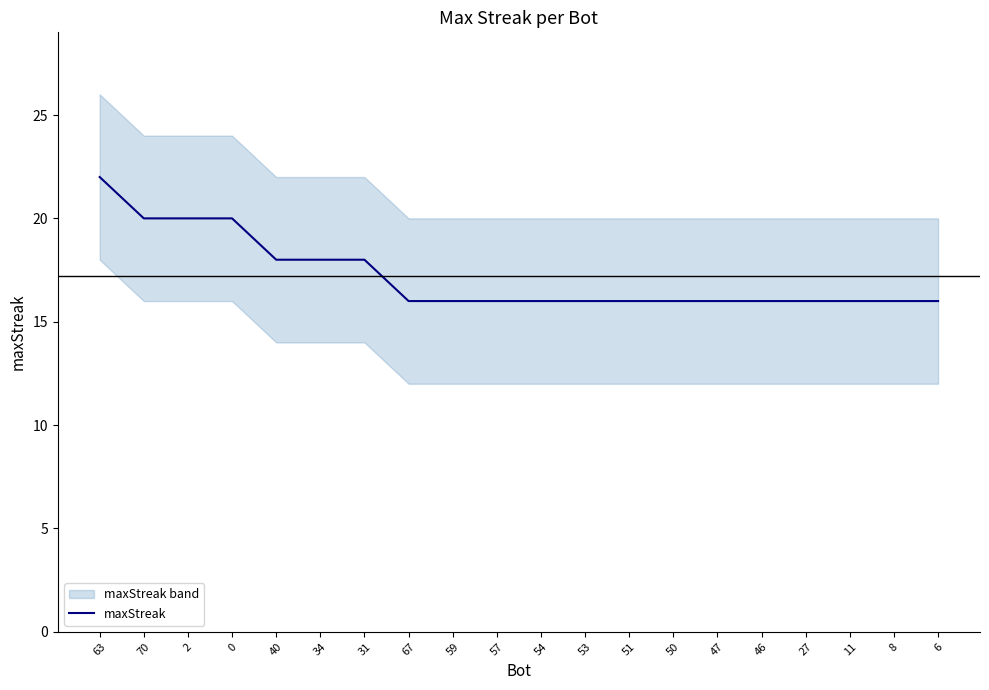

What is the label of the 3rd point from the left?

2